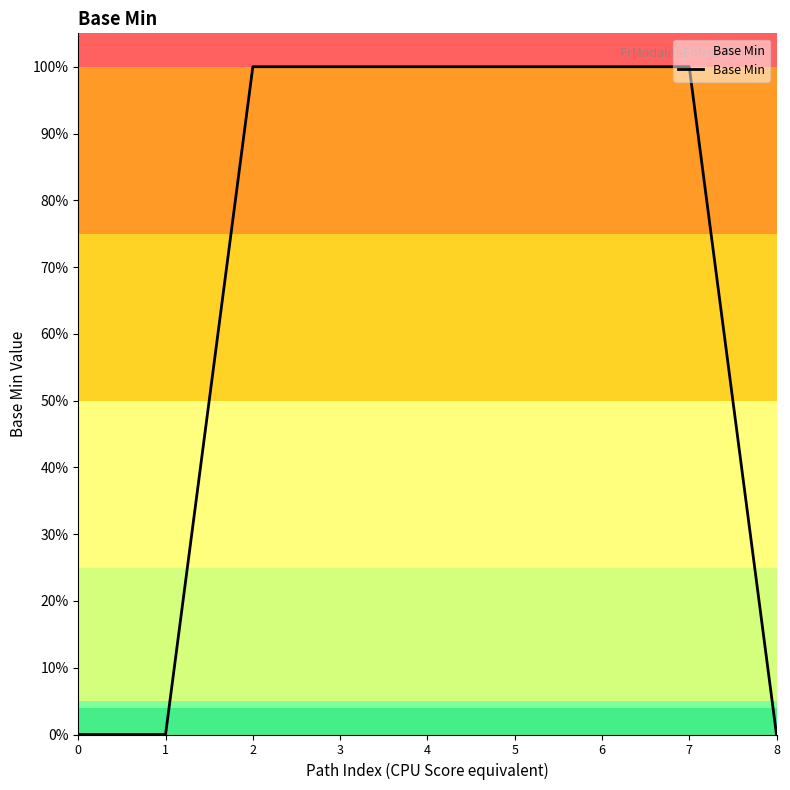

Is this an area chart (filled region under the line)?

Yes